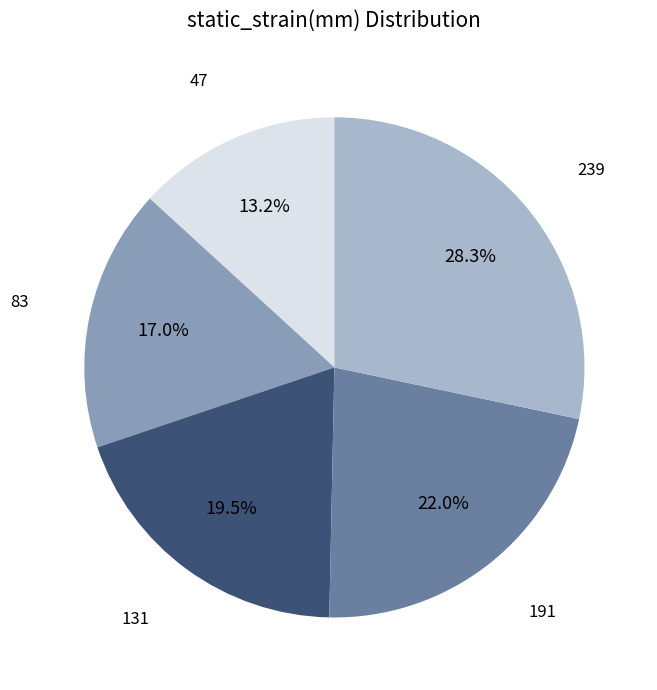

Does any single category account for the majority?

No